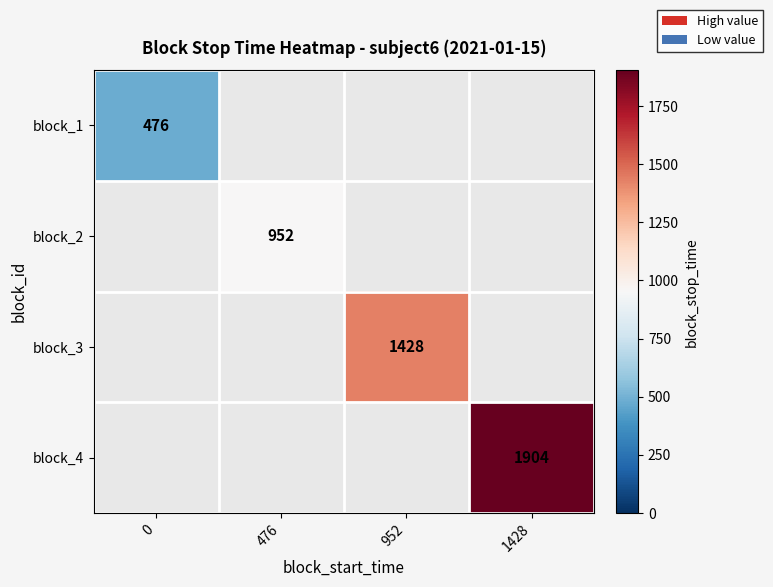

The block_2 series shows 952 at 476. True or false?

True